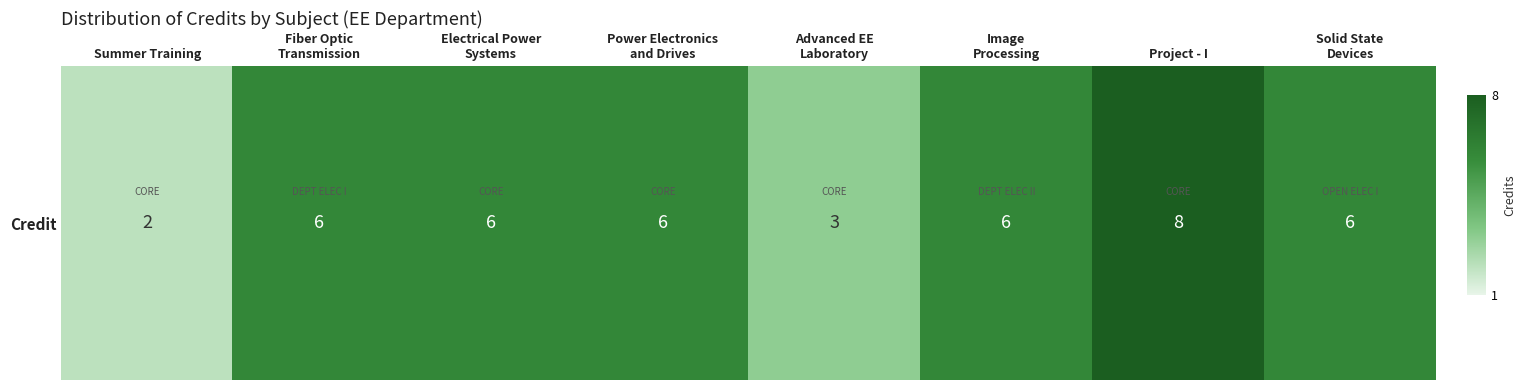

What is the minimum value shown in the chart?

2